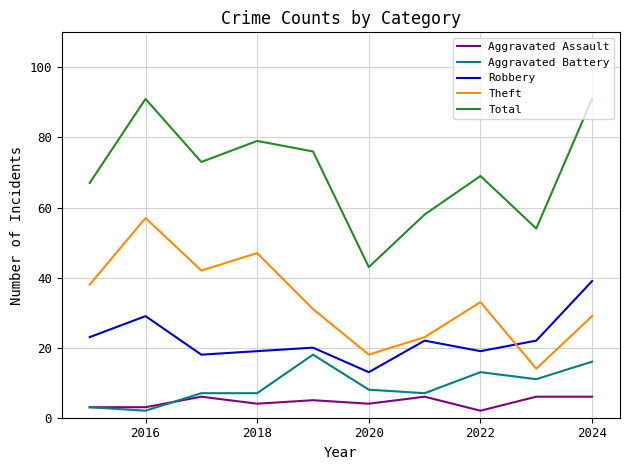

List the series in order of their peak value, highest first.

Total, Theft, Robbery, Aggravated Battery, Aggravated Assault